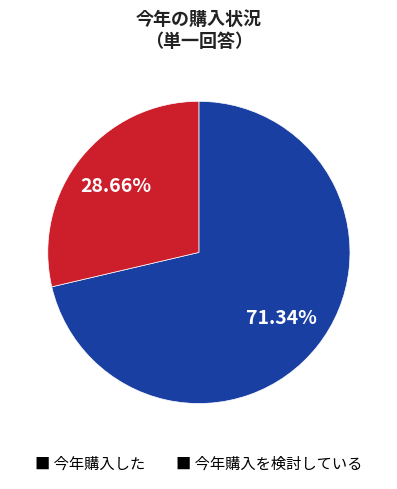

What is the ratio of the value at ■ 今年購入した to the value at ■ 今年購入を検討している?

2.5